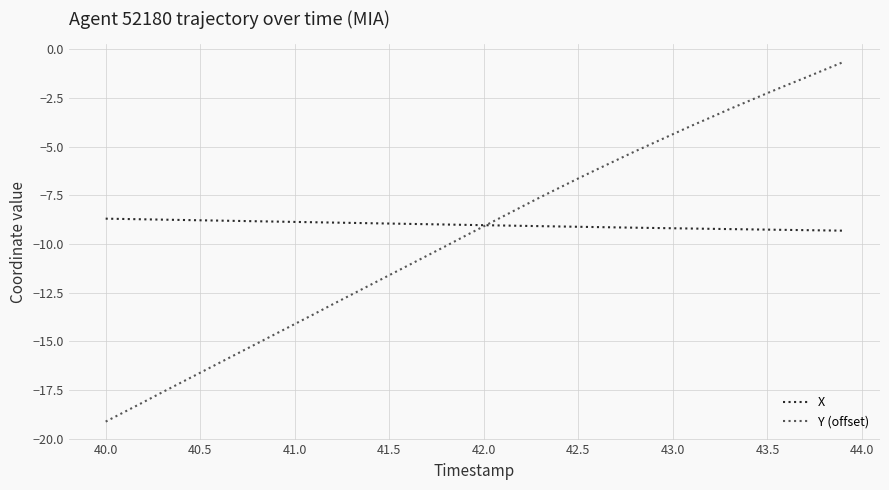

What is the highest value of the Y (offset) series?

-0.7